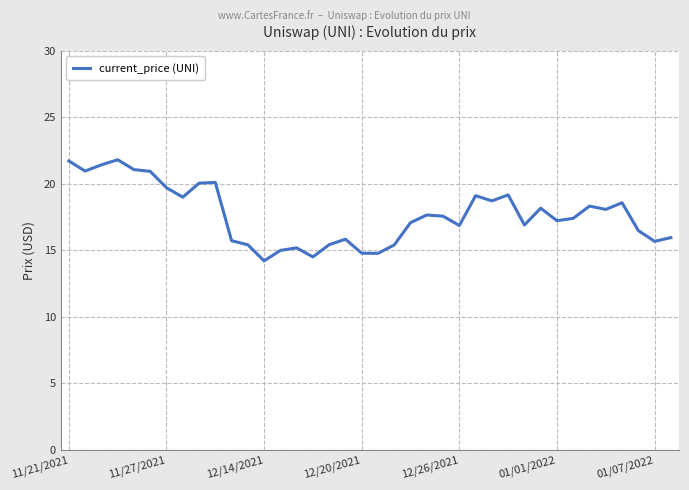

Is this an area chart (filled region under the line)?

No